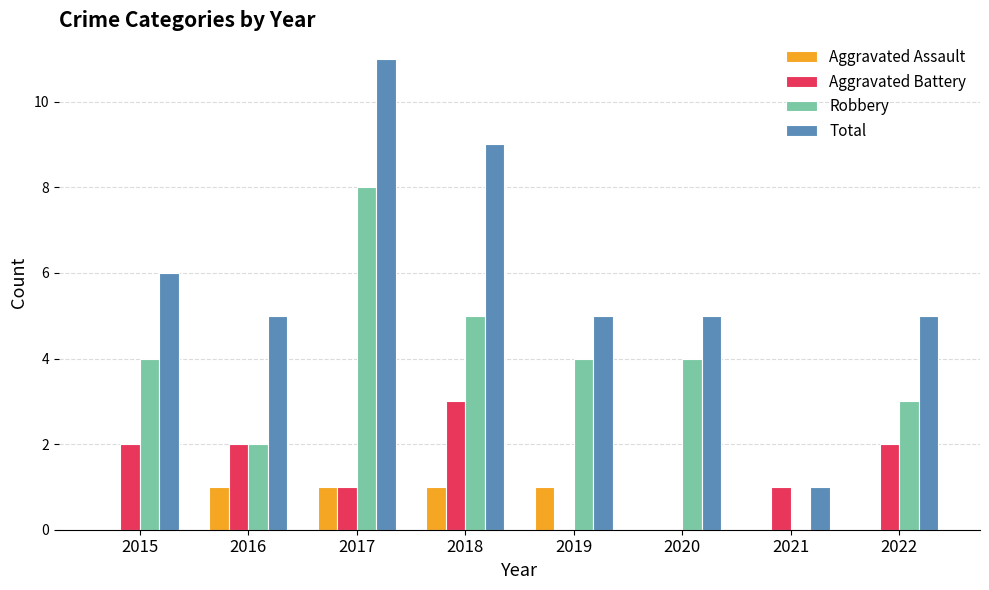

Is it true that Total equals 7 at 2022?

False